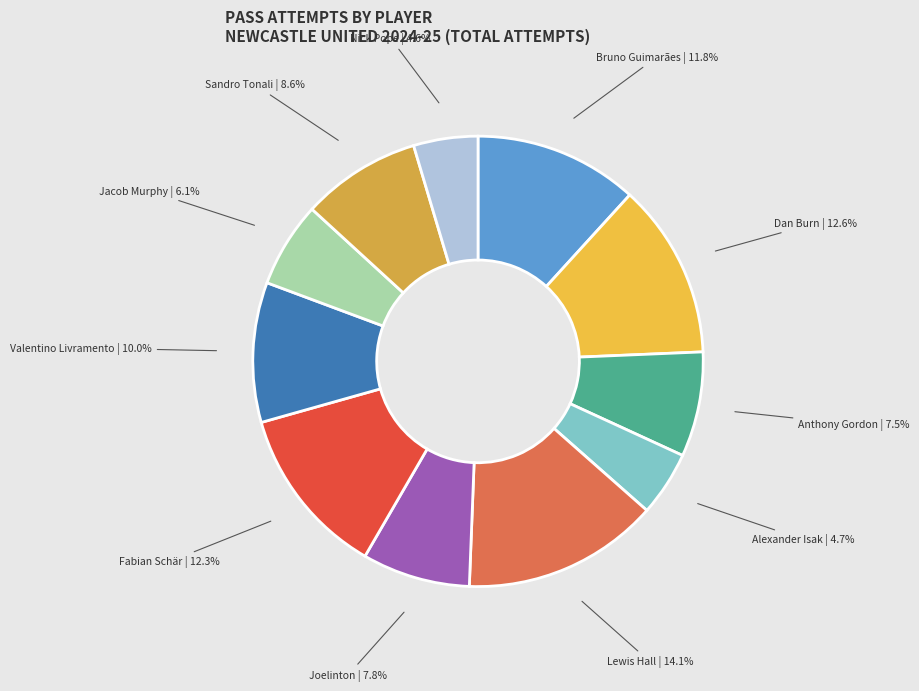

True or false: Nick Pope accounts for 5% of the total.

True